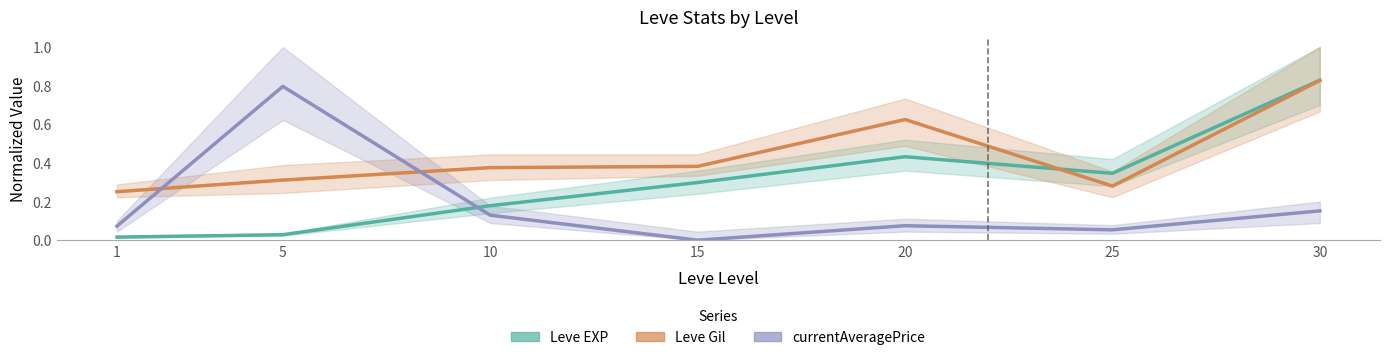

Count the Leve Gil values in the range 0 to 1.

7